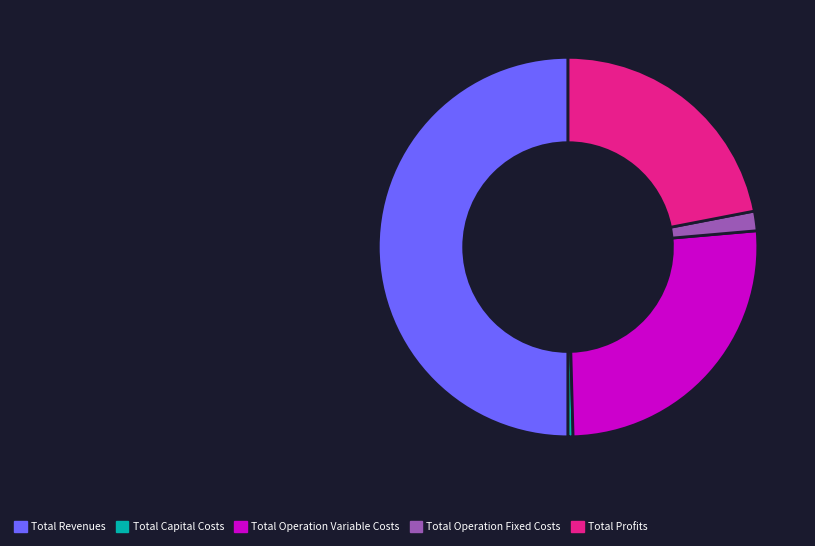

Which category has the smallest portion of the pie?

Total Capital Costs